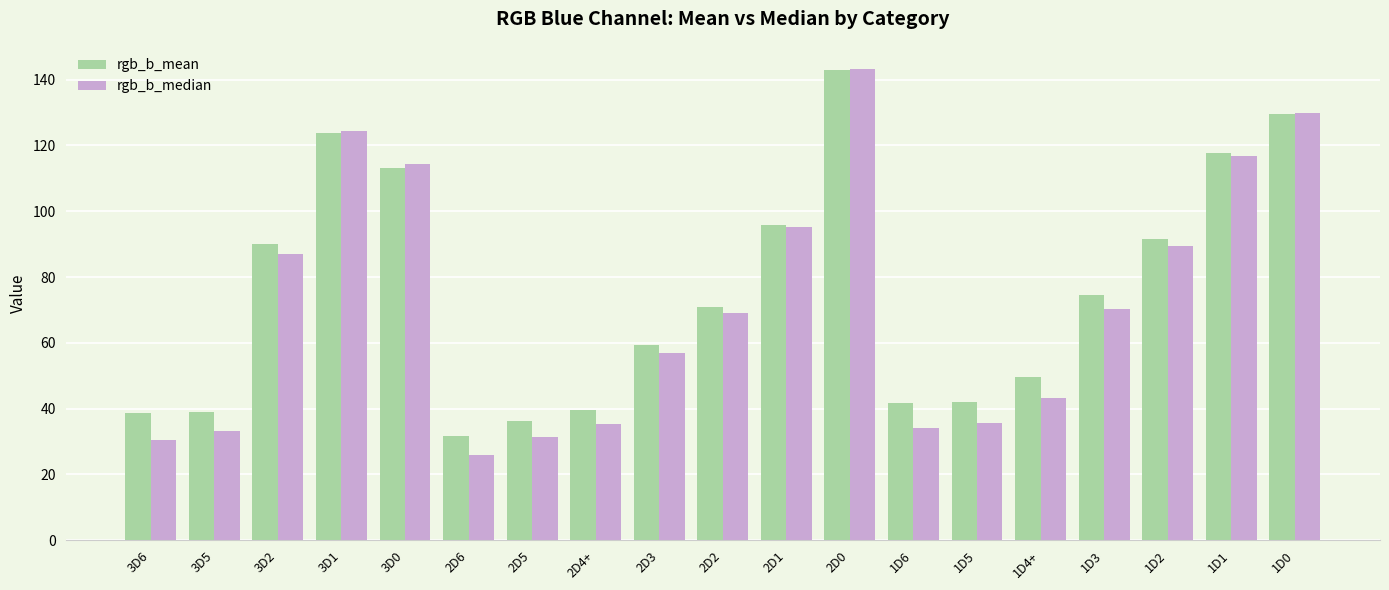

What is the difference between the maximum and minimum values in the rgb_b_median series?

117.2